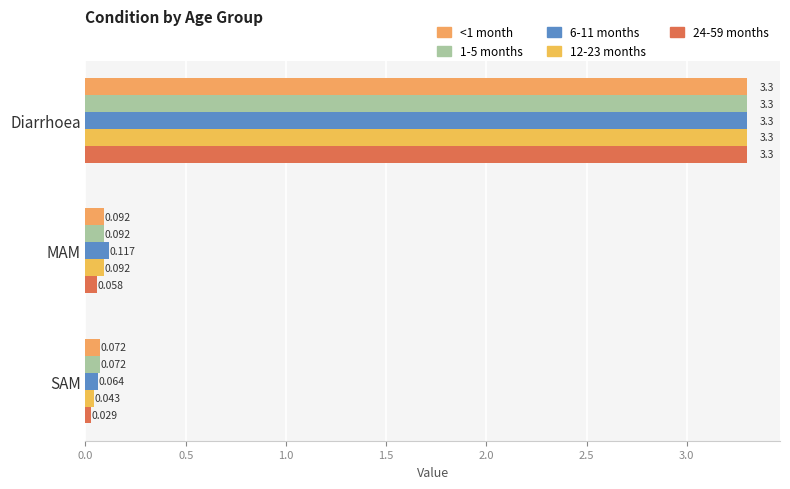

How many series are shown in this chart?

5